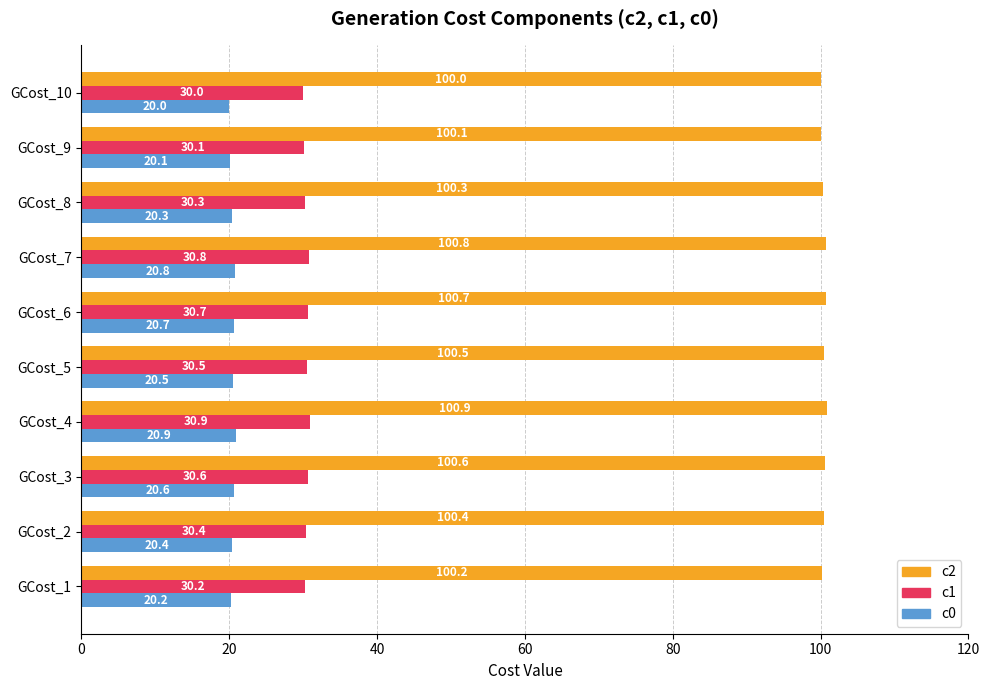

At which category does the chart reach its peak across all series?

GCost_4